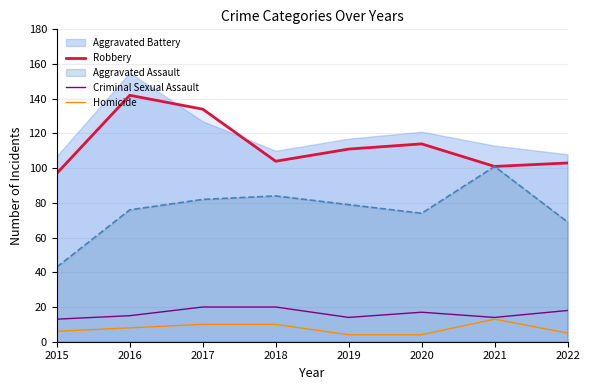

What is the sum of the Homicide values at 2020 and 2016?

12